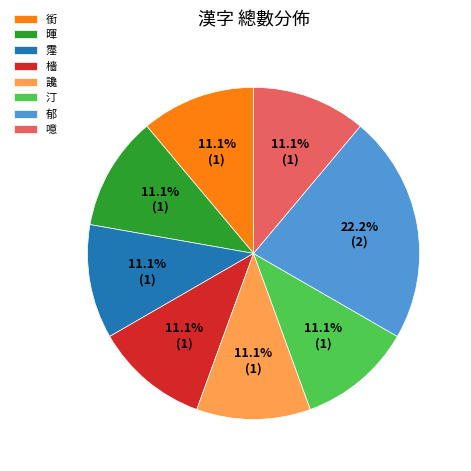

To the nearest percent, what percentage of the pie is 暉?

11%